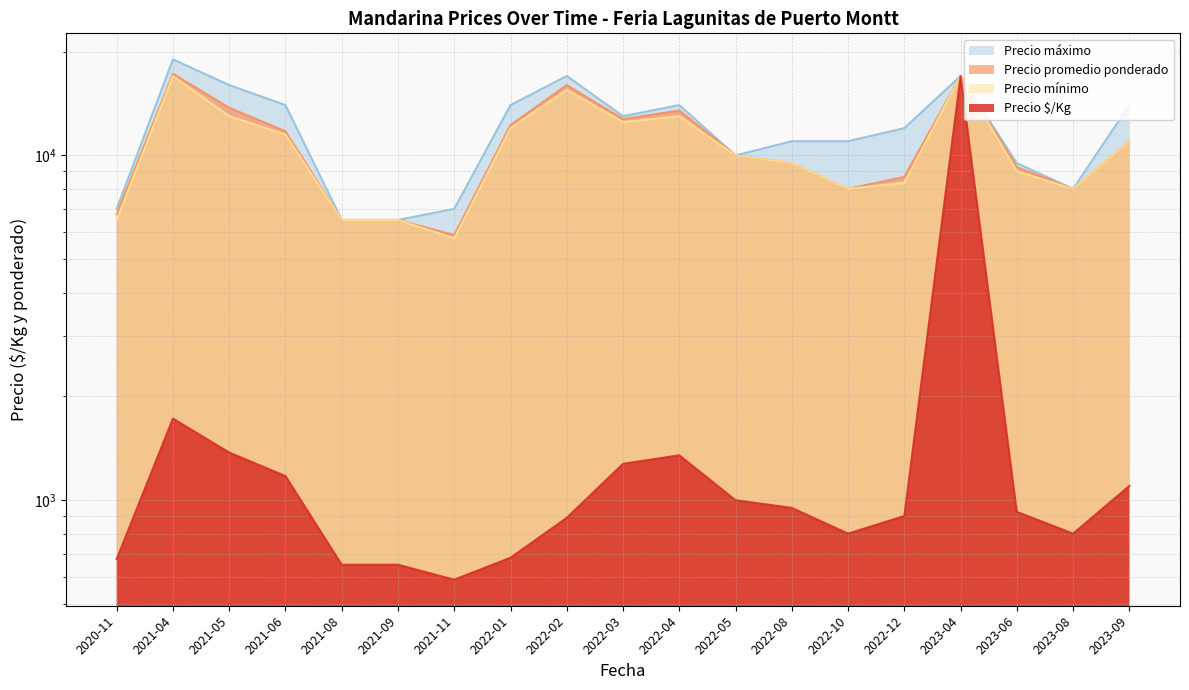

Reading left to right, what are all the values shown in this chart?

Precio $/Kg: 675	1725	1375	1175	650	650	588	681	889	1275	1350	1000	950	800	900	17000	925	800	1100
Precio promedio ponderado: 6750	17250	13750	11750	6500	6500	5875	12250	16000	12750	13500	10000	9500	8000	8667	17000	9250	8000	11000
Precio mínimo: 6500	17000	13000	11500	6500	6500	5750	12000	15500	12500	13000	10000	9500	8000	8333	17000	9000	8000	11000
Precio máximo: 7000	19000	16000	14000	6500	6500	7000	14000	17000	13000	14000	10000	11000	11000	12000	17000	9500	8000	14000